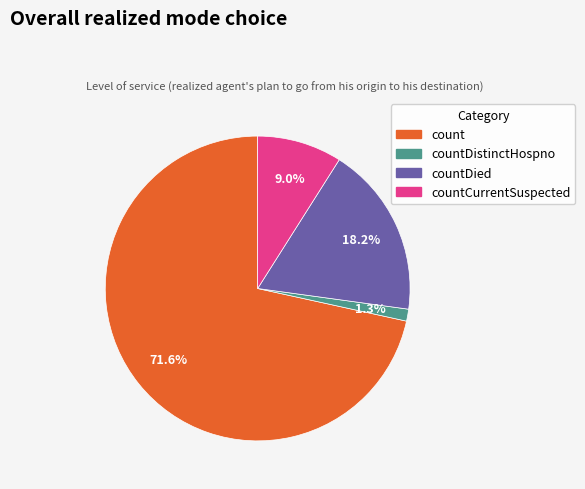

Is there a majority slice in this chart?

Yes